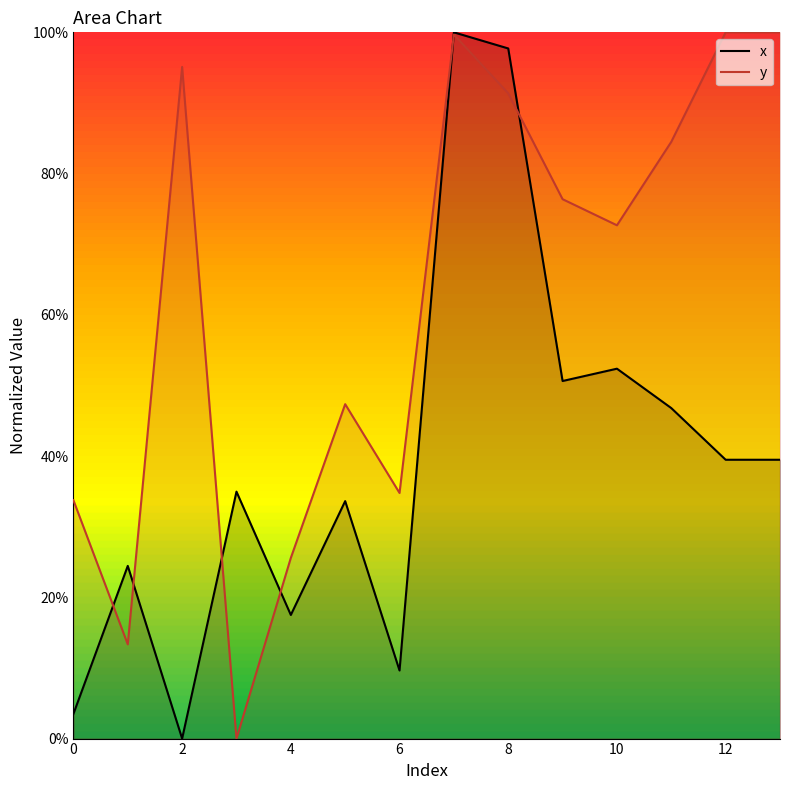

What is the total value across all series at 8?

189.1